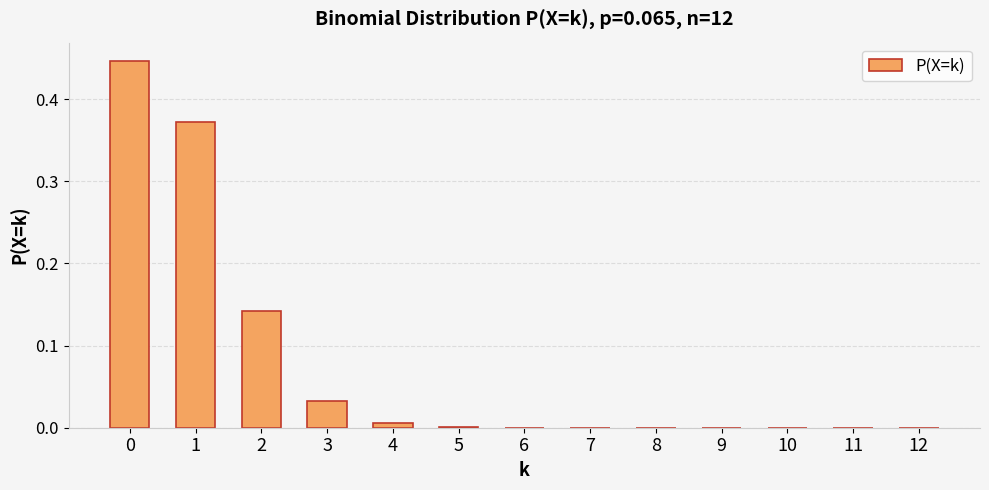

True or false: the data shows 0.6 at 0.

False